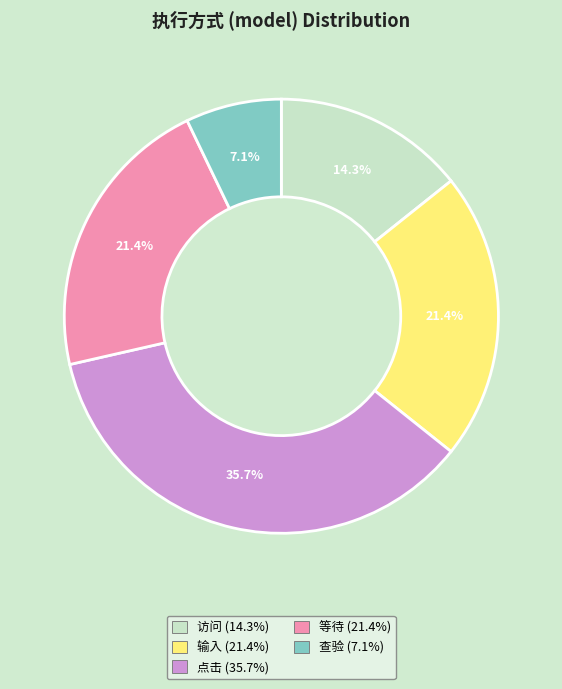

Which slice is the largest?

点击